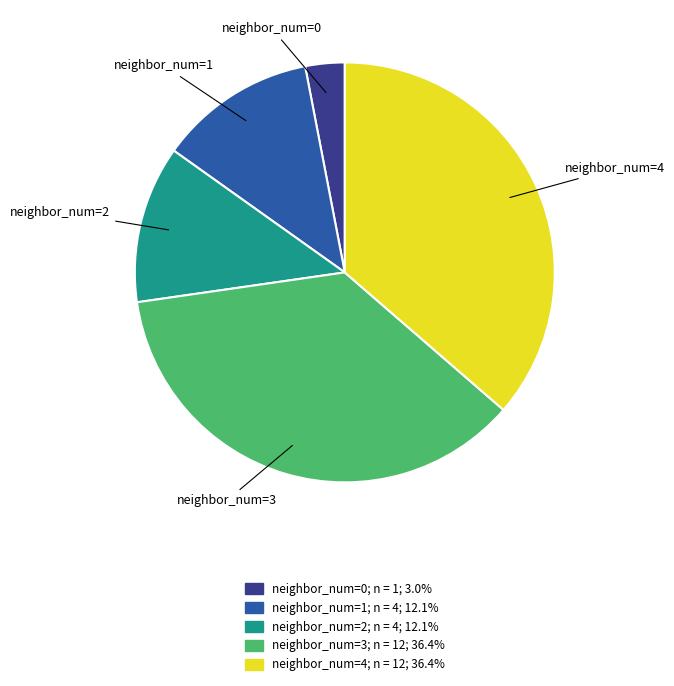

Do neighbor_num=4; n = 12; 36.4% and neighbor_num=0; n = 1; 3.0% together represent more than half of the pie?

No